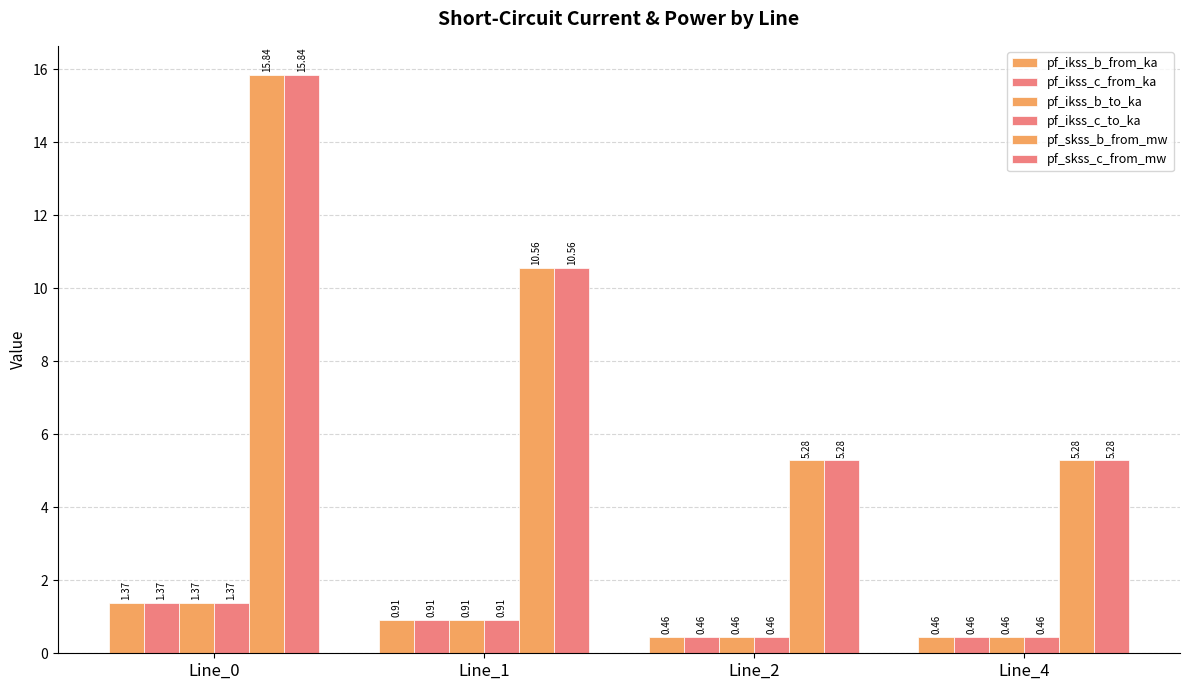

At which label is pf_ikss_b_to_ka closest to 0?

Line_2